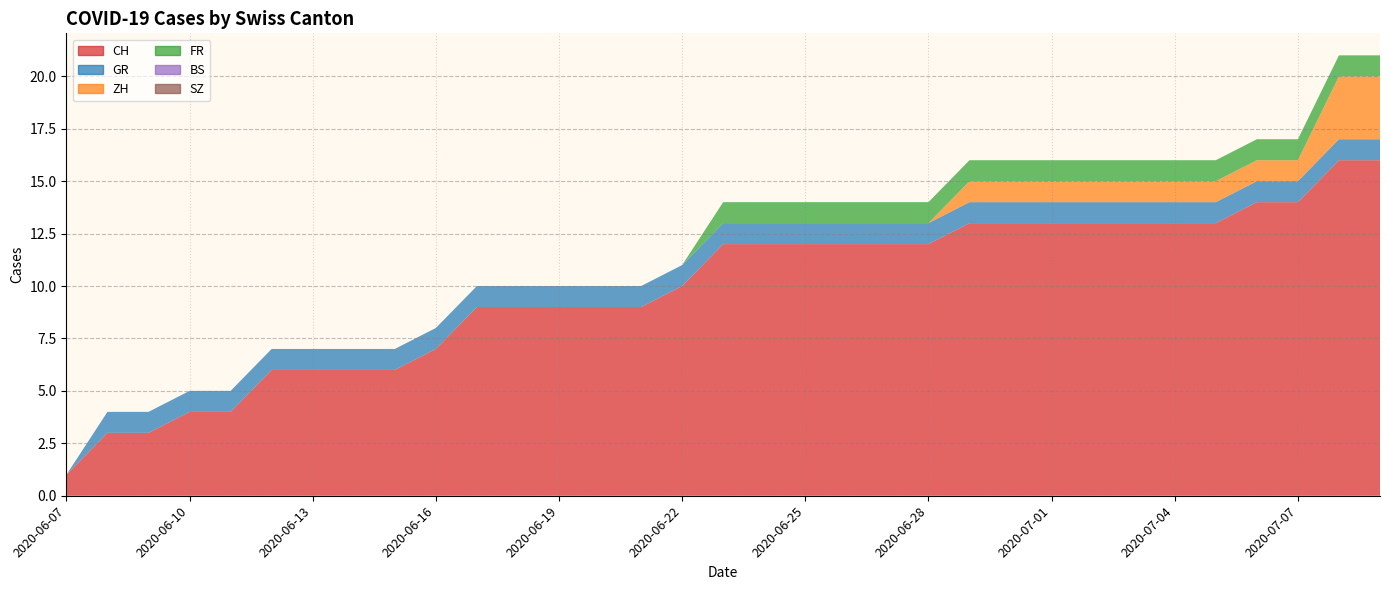

Reading right to left, transcribe all the data shown in this chart.

CH: 2020-07-09=16	2020-07-08=16	2020-07-07=14	2020-07-06=14	2020-07-05=13	2020-07-04=13	2020-07-03=13	2020-07-02=13	2020-07-01=13	2020-06-30=13	2020-06-29=13	2020-06-28=12	2020-06-27=12	2020-06-26=12	2020-06-25=12	2020-06-24=12	2020-06-23=12	2020-06-22=10	2020-06-21=9	2020-06-20=9	2020-06-19=9	2020-06-18=9	2020-06-17=9	2020-06-16=7	2020-06-15=6	2020-06-14=6	2020-06-13=6	2020-06-12=6	2020-06-11=4	2020-06-10=4	2020-06-09=3	2020-06-08=3	2020-06-07=1
GR: 2020-07-09=1	2020-07-08=1	2020-07-07=1	2020-07-06=1	2020-07-05=1	2020-07-04=1	2020-07-03=1	2020-07-02=1	2020-07-01=1	2020-06-30=1	2020-06-29=1	2020-06-28=1	2020-06-27=1	2020-06-26=1	2020-06-25=1	2020-06-24=1	2020-06-23=1	2020-06-22=1	2020-06-21=1	2020-06-20=1	2020-06-19=1	2020-06-18=1	2020-06-17=1	2020-06-16=1	2020-06-15=1	2020-06-14=1	2020-06-13=1	2020-06-12=1	2020-06-11=1	2020-06-10=1	2020-06-09=1	2020-06-08=1	2020-06-07=0
ZH: 2020-07-09=3	2020-07-08=3	2020-07-07=1	2020-07-06=1	2020-07-05=1	2020-07-04=1	2020-07-03=1	2020-07-02=1	2020-07-01=1	2020-06-30=1	2020-06-29=1	2020-06-28=0	2020-06-27=0	2020-06-26=0	2020-06-25=0	2020-06-24=0	2020-06-23=0	2020-06-22=0	2020-06-21=0	2020-06-20=0	2020-06-19=0	2020-06-18=0	2020-06-17=0	2020-06-16=0	2020-06-15=0	2020-06-14=0	2020-06-13=0	2020-06-12=0	2020-06-11=0	2020-06-10=0	2020-06-09=0	2020-06-08=0	2020-06-07=0
FR: 2020-07-09=1	2020-07-08=1	2020-07-07=1	2020-07-06=1	2020-07-05=1	2020-07-04=1	2020-07-03=1	2020-07-02=1	2020-07-01=1	2020-06-30=1	2020-06-29=1	2020-06-28=1	2020-06-27=1	2020-06-26=1	2020-06-25=1	2020-06-24=1	2020-06-23=1	2020-06-22=0	2020-06-21=0	2020-06-20=0	2020-06-19=0	2020-06-18=0	2020-06-17=0	2020-06-16=0	2020-06-15=0	2020-06-14=0	2020-06-13=0	2020-06-12=0	2020-06-11=0	2020-06-10=0	2020-06-09=0	2020-06-08=0	2020-06-07=0
BS: 2020-07-09=0	2020-07-08=0	2020-07-07=0	2020-07-06=0	2020-07-05=0	2020-07-04=0	2020-07-03=0	2020-07-02=0	2020-07-01=0	2020-06-30=0	2020-06-29=0	2020-06-28=0	2020-06-27=0	2020-06-26=0	2020-06-25=0	2020-06-24=0	2020-06-23=0	2020-06-22=0	2020-06-21=0	2020-06-20=0	2020-06-19=0	2020-06-18=0	2020-06-17=0	2020-06-16=0	2020-06-15=0	2020-06-14=0	2020-06-13=0	2020-06-12=0	2020-06-11=0	2020-06-10=0	2020-06-09=0	2020-06-08=0	2020-06-07=0
SZ: 2020-07-09=0	2020-07-08=0	2020-07-07=0	2020-07-06=0	2020-07-05=0	2020-07-04=0	2020-07-03=0	2020-07-02=0	2020-07-01=0	2020-06-30=0	2020-06-29=0	2020-06-28=0	2020-06-27=0	2020-06-26=0	2020-06-25=0	2020-06-24=0	2020-06-23=0	2020-06-22=0	2020-06-21=0	2020-06-20=0	2020-06-19=0	2020-06-18=0	2020-06-17=0	2020-06-16=0	2020-06-15=0	2020-06-14=0	2020-06-13=0	2020-06-12=0	2020-06-11=0	2020-06-10=0	2020-06-09=0	2020-06-08=0	2020-06-07=0